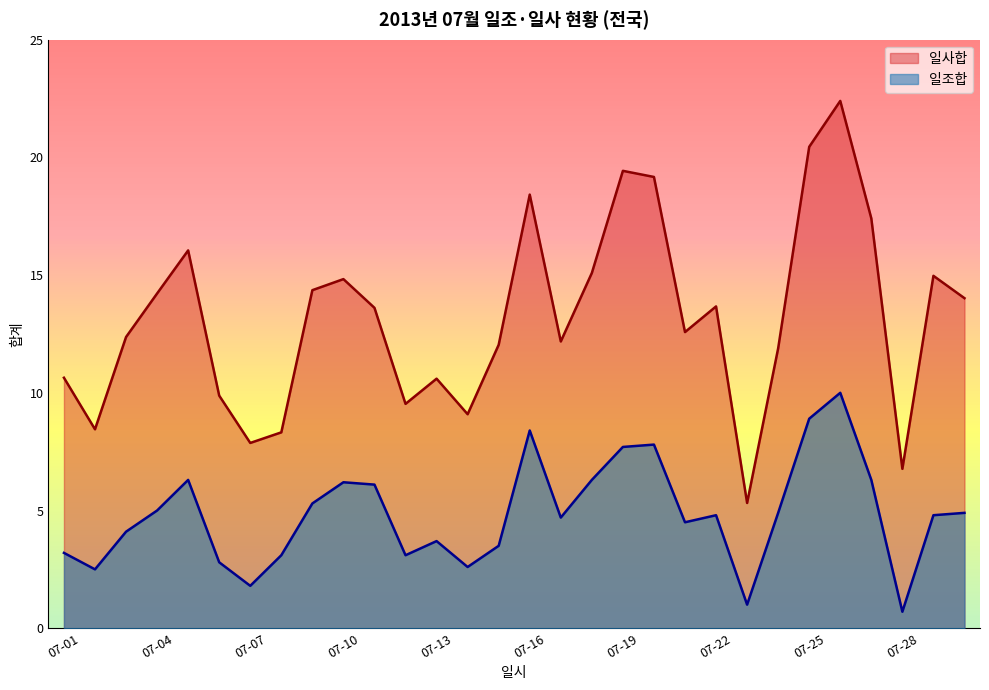

Which has a higher value, 07-07 or 07-18?

07-18